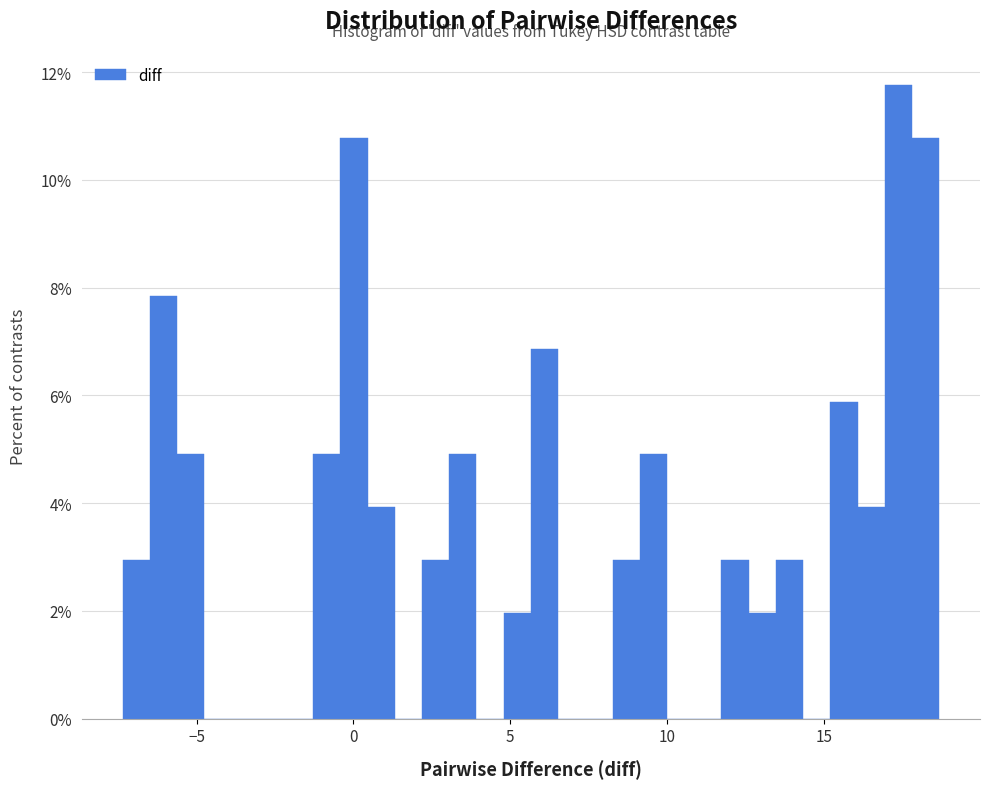

Read against the x-axis, roughly where is the centre of the tallest bar?

17.5